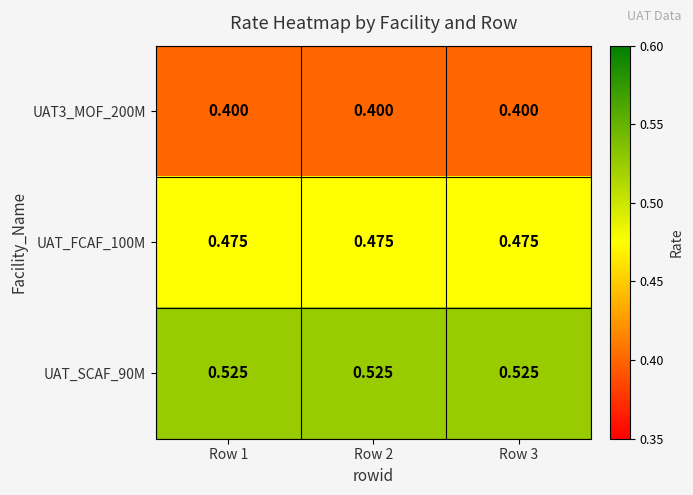

What is the difference between the highest and lowest values at Row 3?

0.1